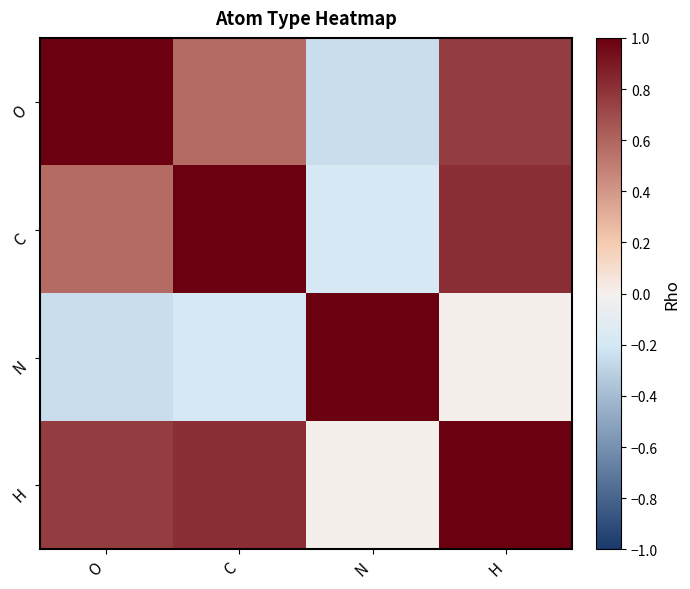

What is the smallest value displayed?

-0.2